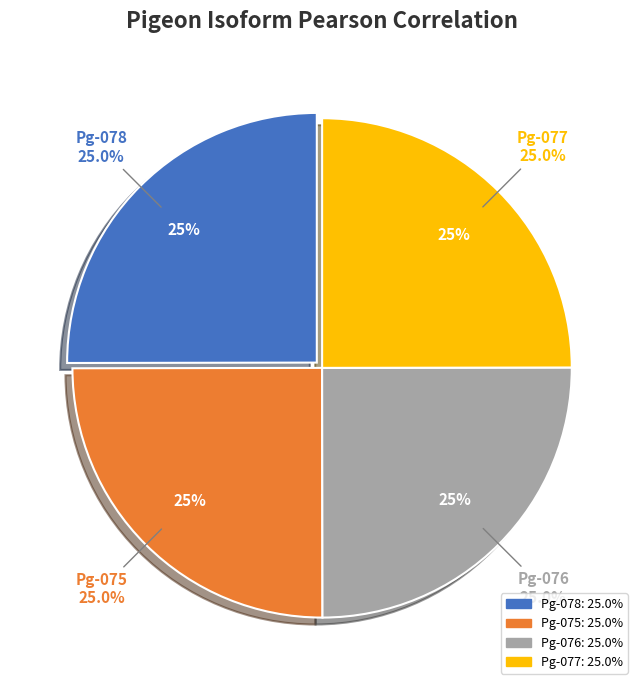

Combined, what portion of the pie is Pg-075 and Pg-077?

50.0%